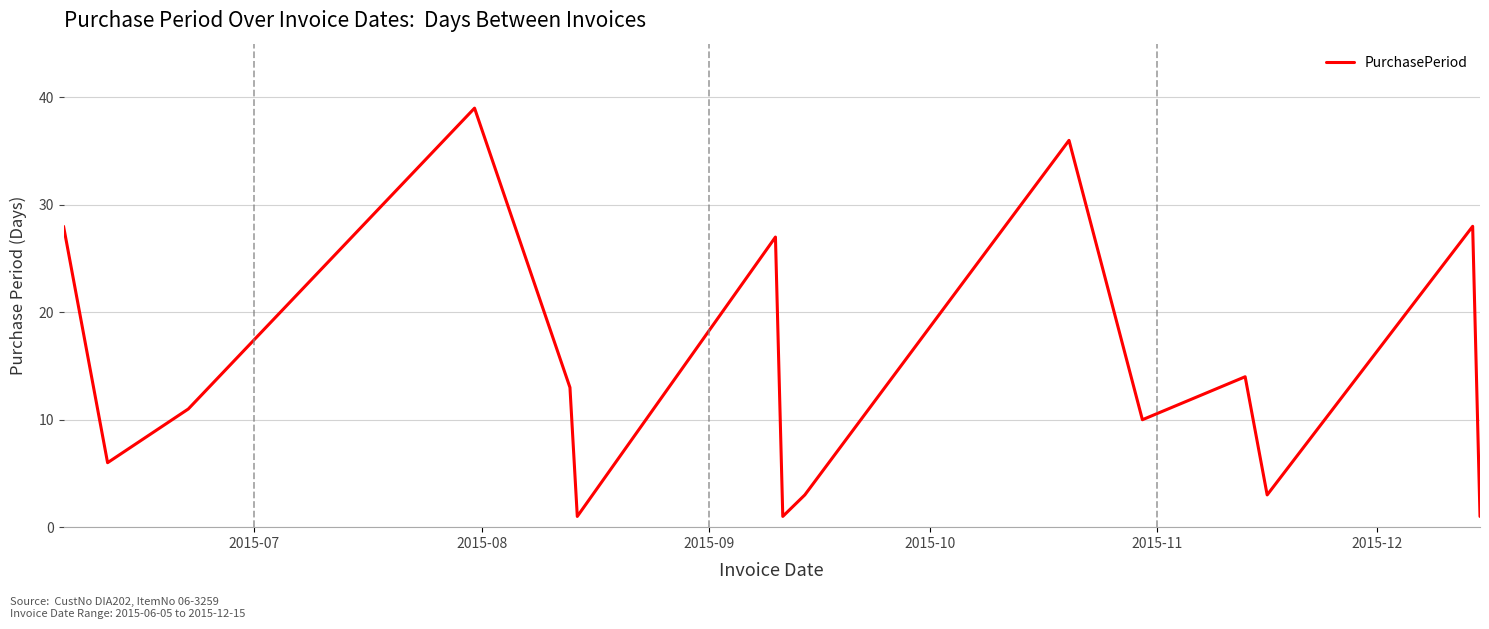

What is the greatest value displayed?

39